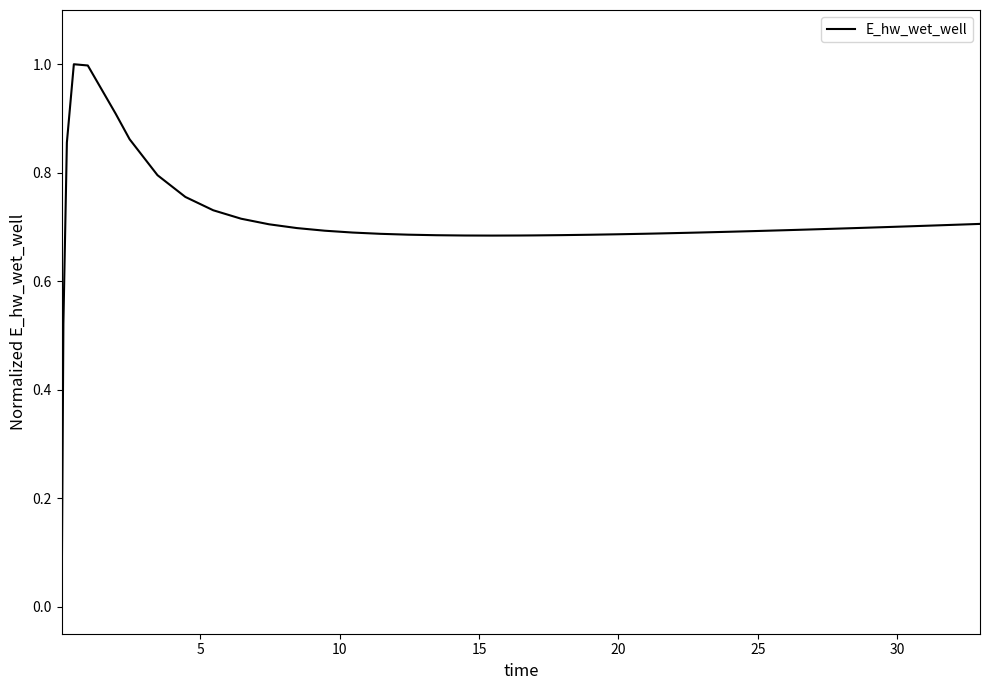

What is the difference between the maximum and minimum values?

1.0